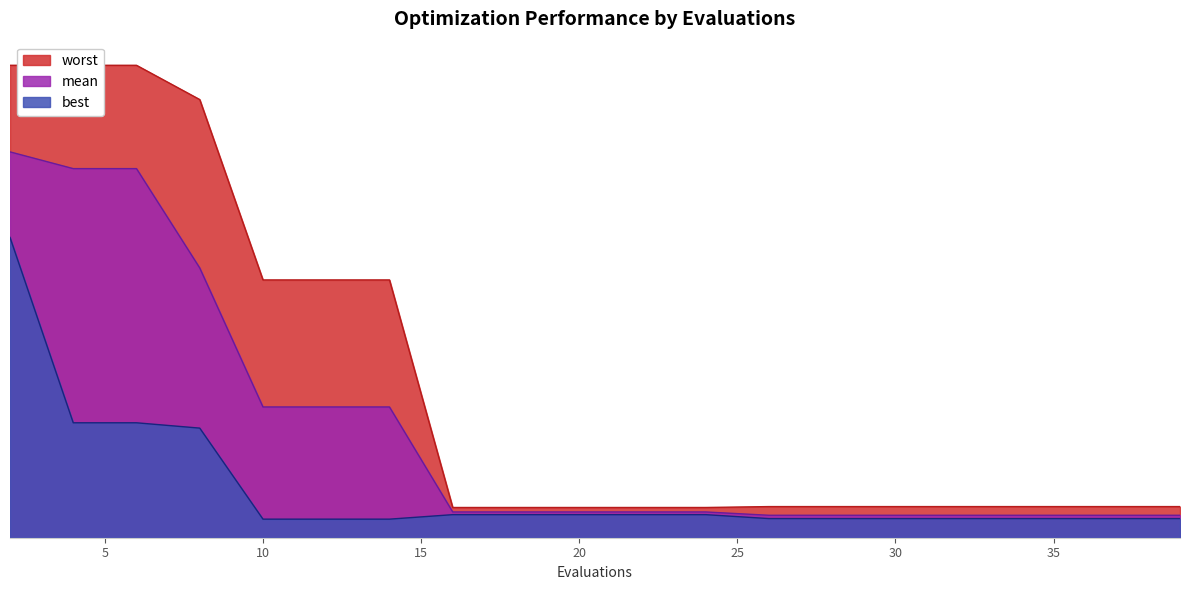

What value does the worst series have at 4?

4.0